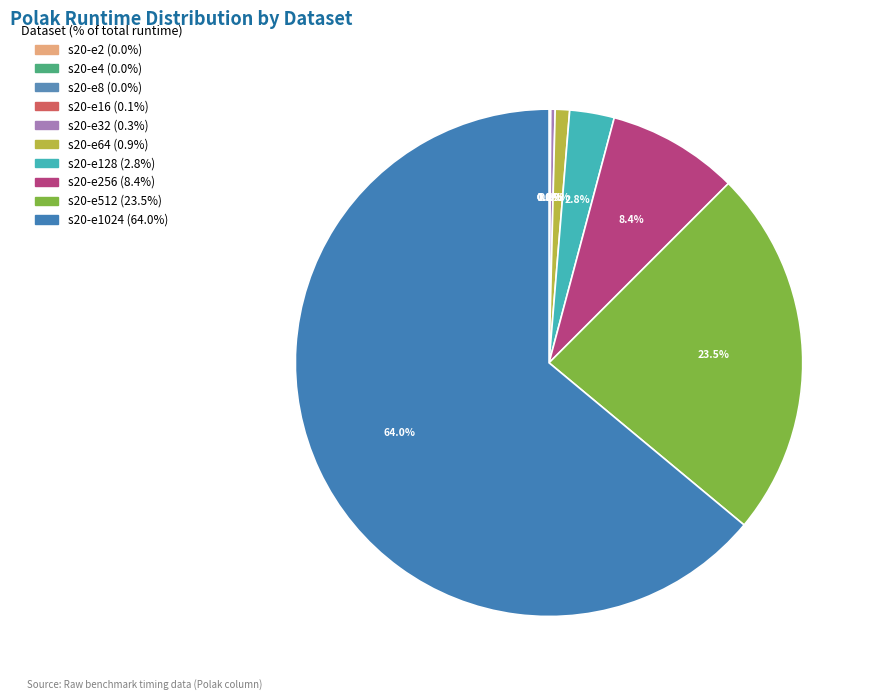

Does any single category account for the majority?

Yes